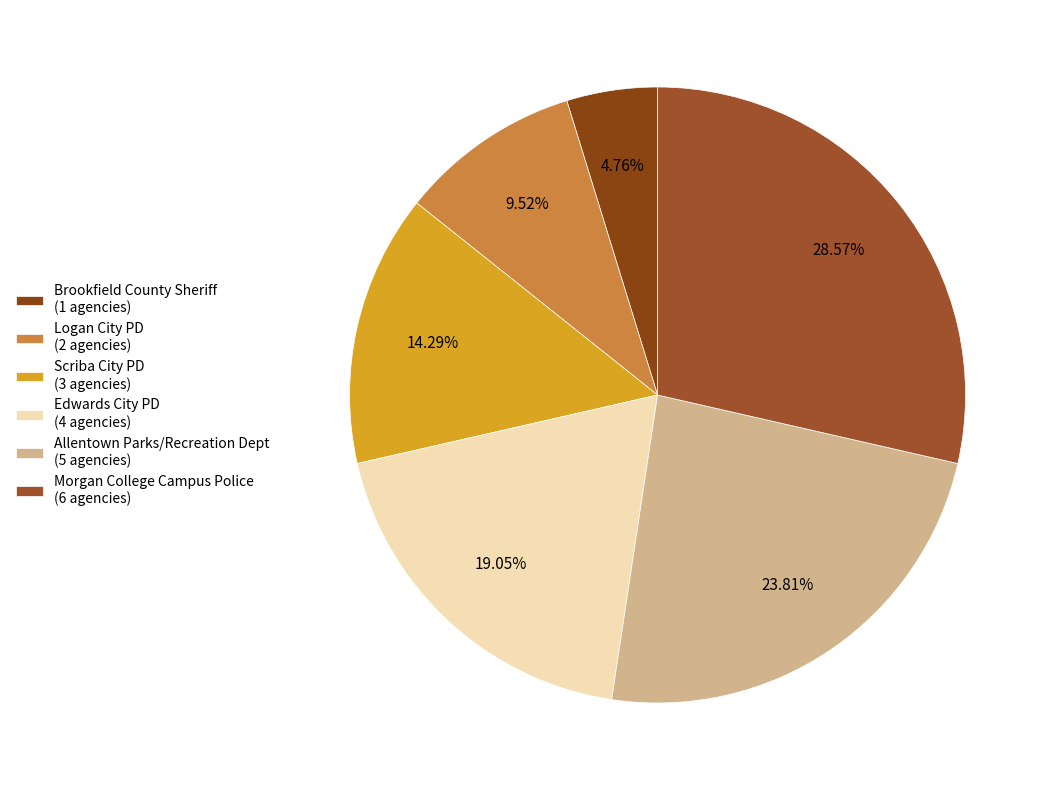

Count the number of slices in the pie.

6